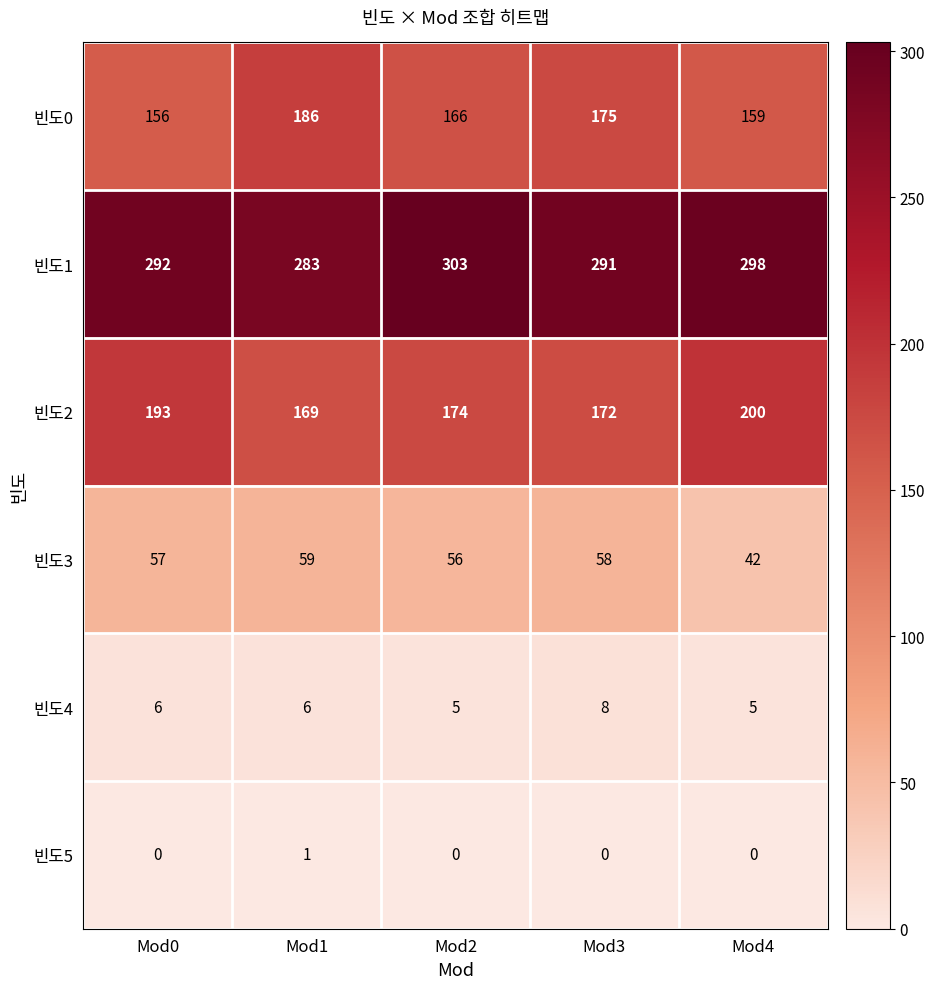

Which series changed the most between Mod2 and Mod3?

빈도1